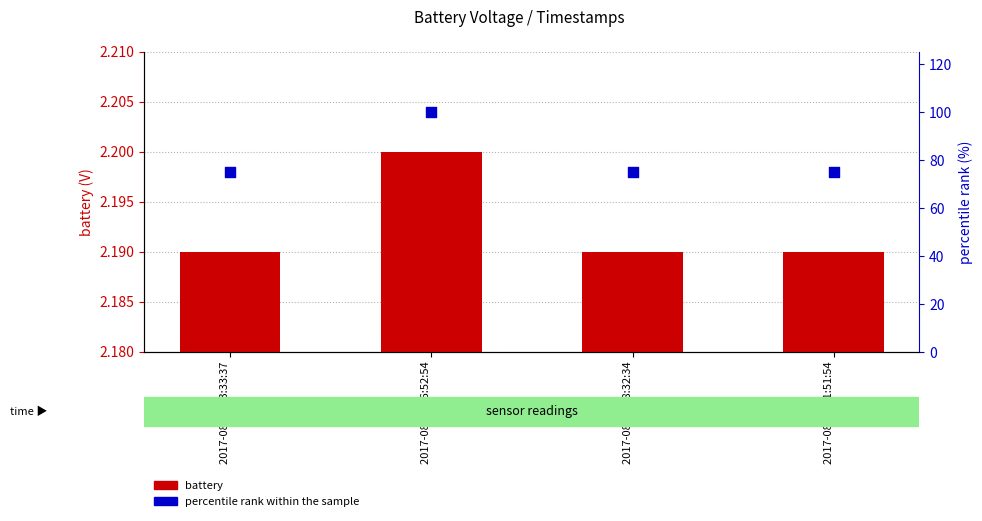

Is the value of battery at 2017-08-31 16:52:54 greater than the value of percentile rank within the sample at 2017-08-31 18:32:34?

No